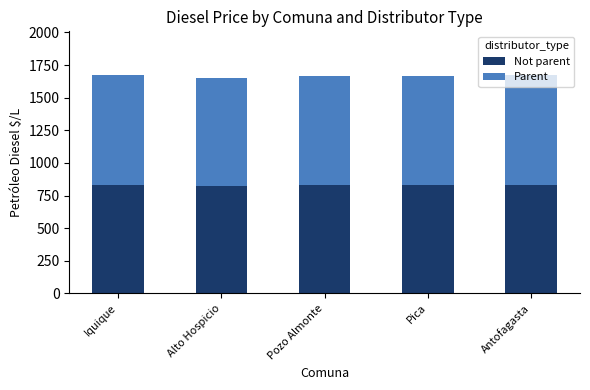

What is the minimum value for Not parent?

820